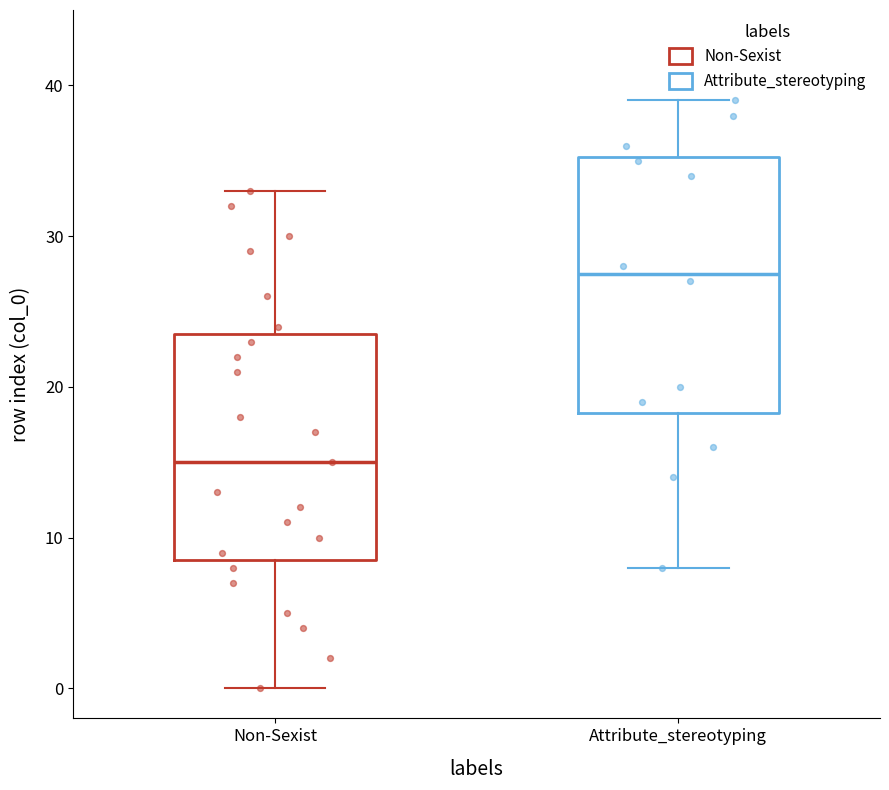

Which box has the lowest median line?

Non-Sexist